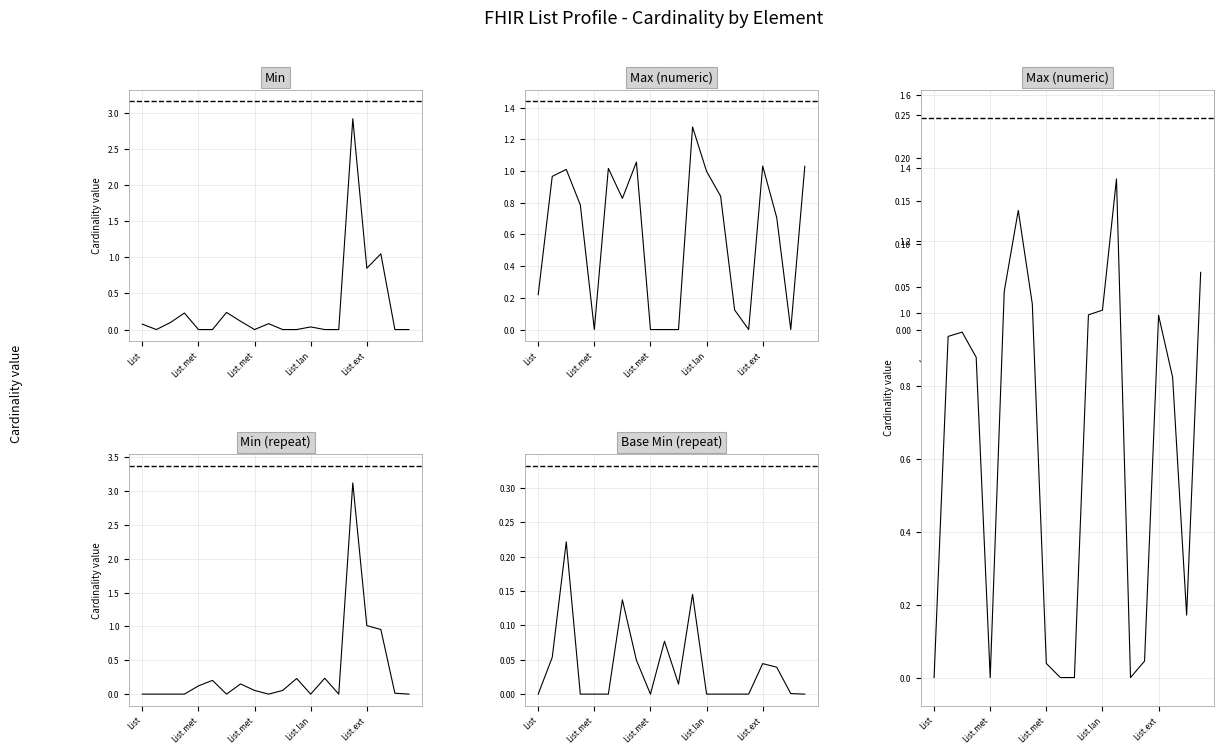

What is the spread (max minus min) of values at 11?

1.0